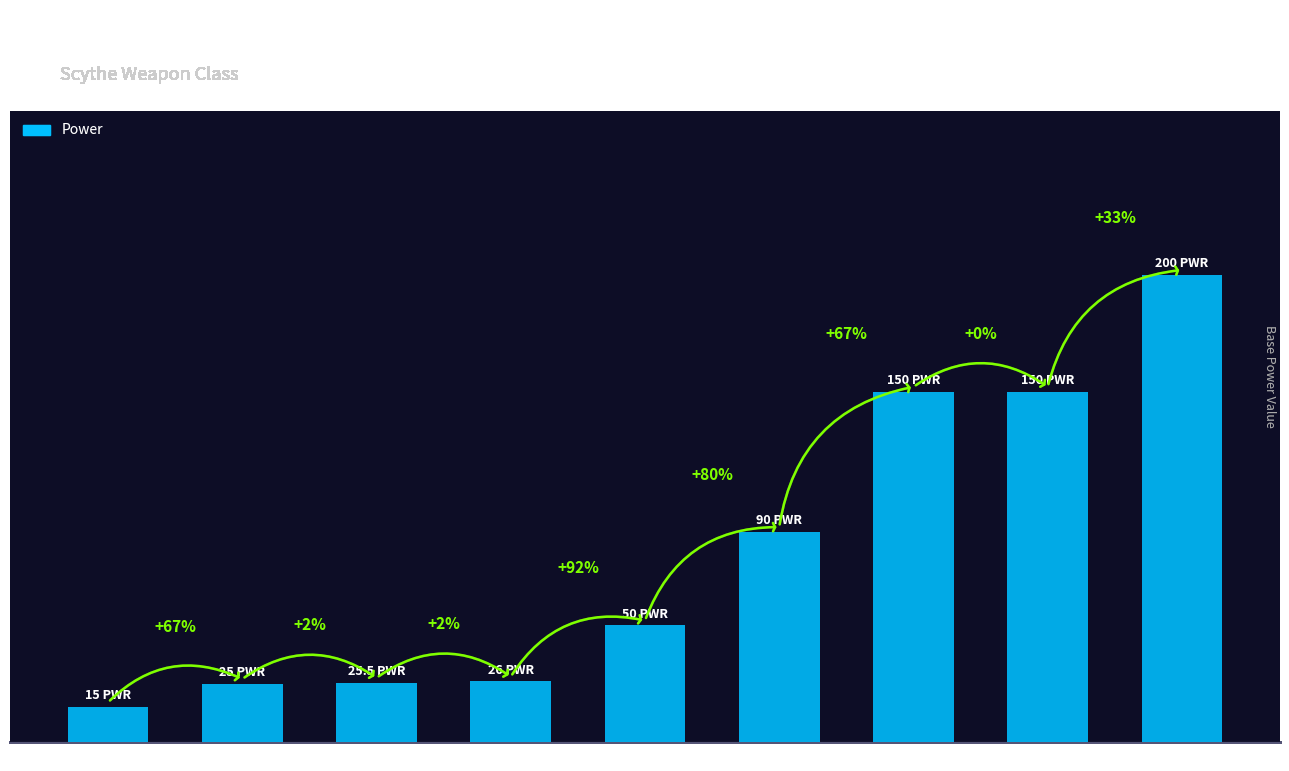

Are the bars horizontal?

No